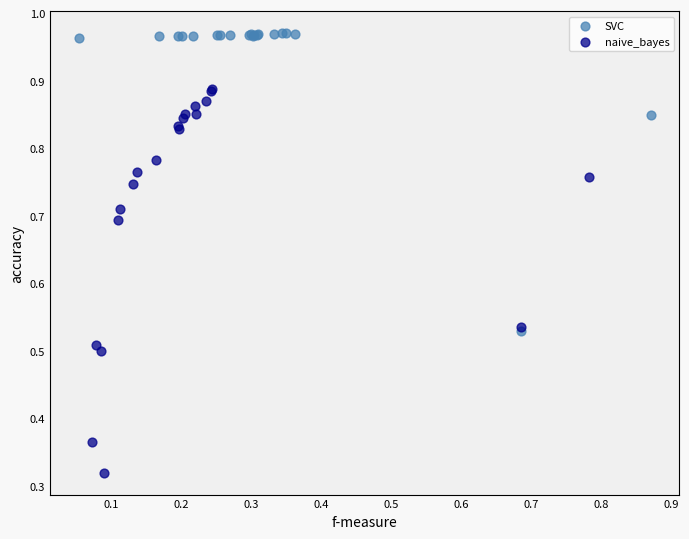

Which series reaches the maximum Y coordinate?

SVC